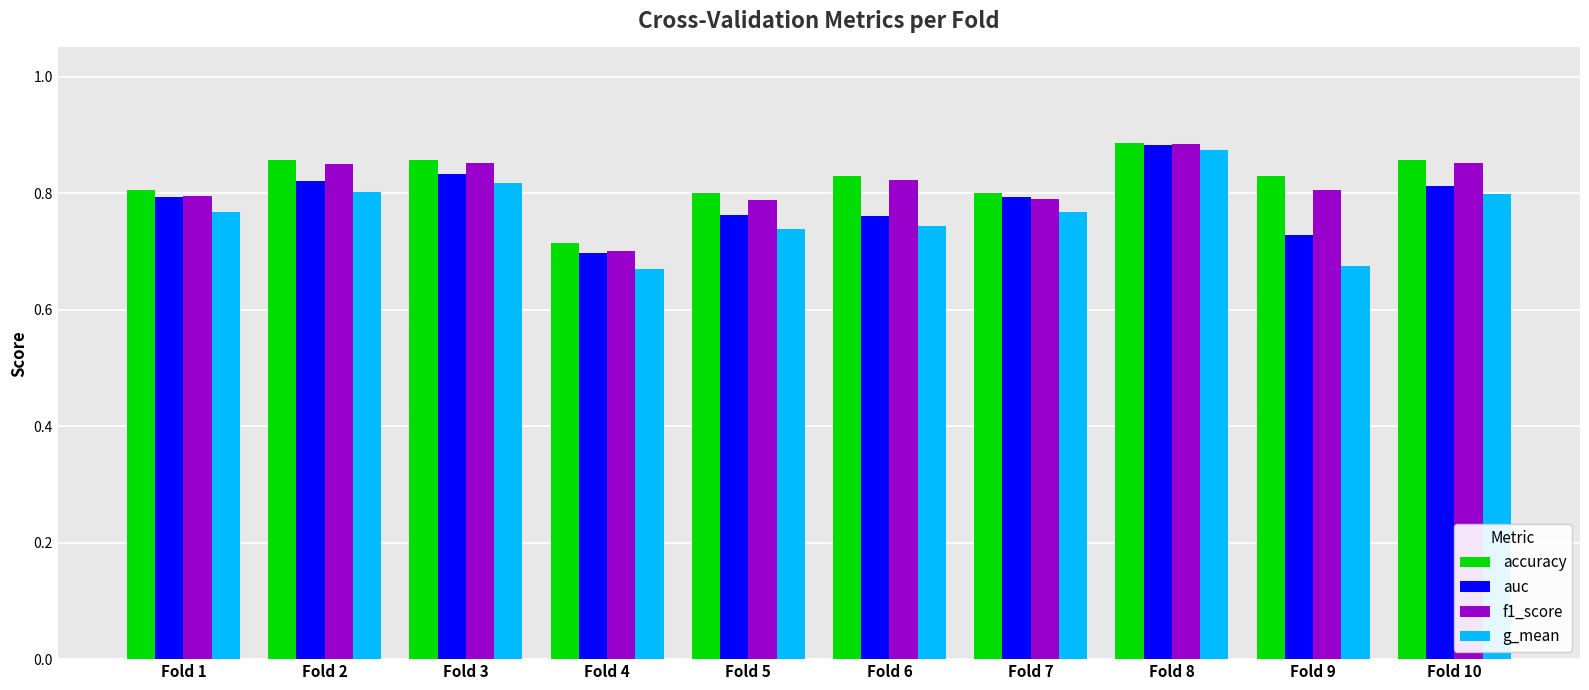

Which series has the widest spread of values?

g_mean